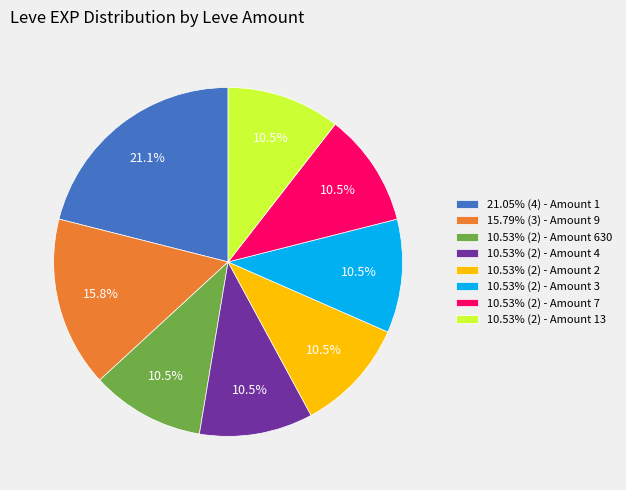

Does 10.53% (2) - Amount 4 account for over 50% of the chart?

No